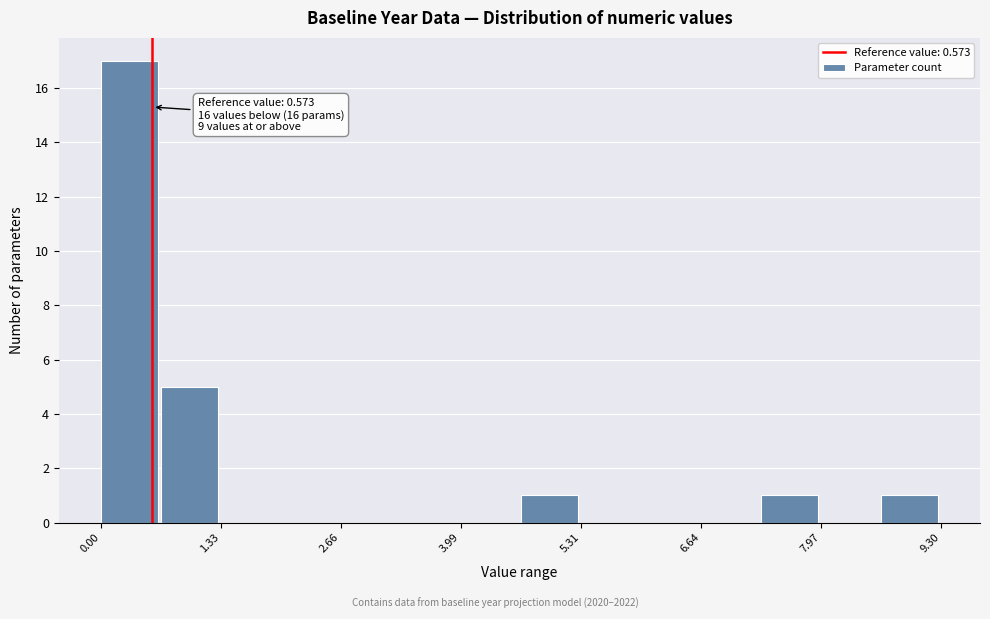

Read against the x-axis, roughly where is the centre of the tallest bar?

0.4